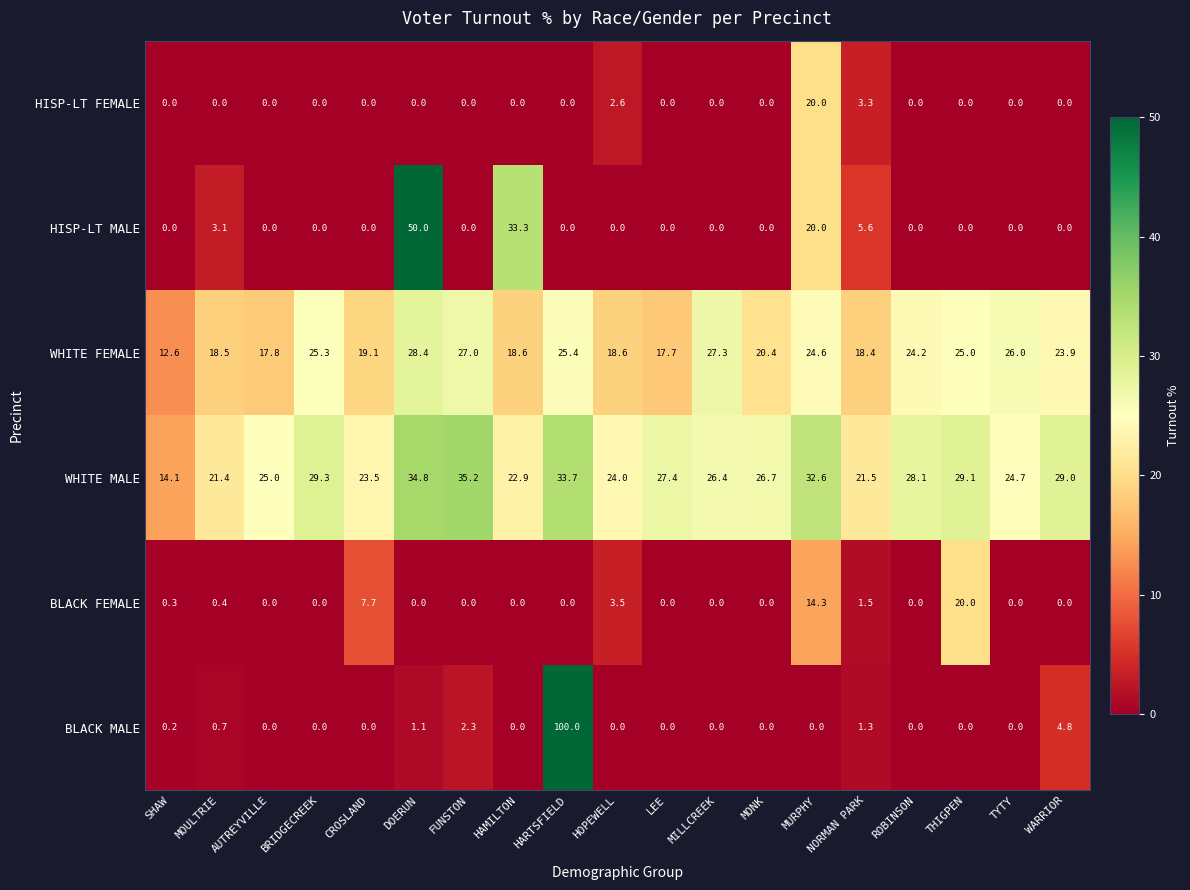

What is the difference between the maximum and minimum values in the BLACK MALE series?

100.0